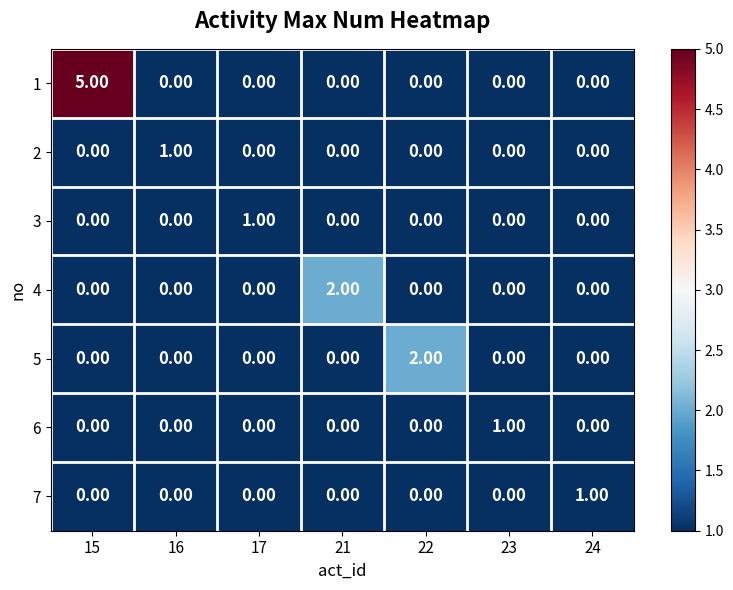

Which series changed the most between 16 and 22?

5